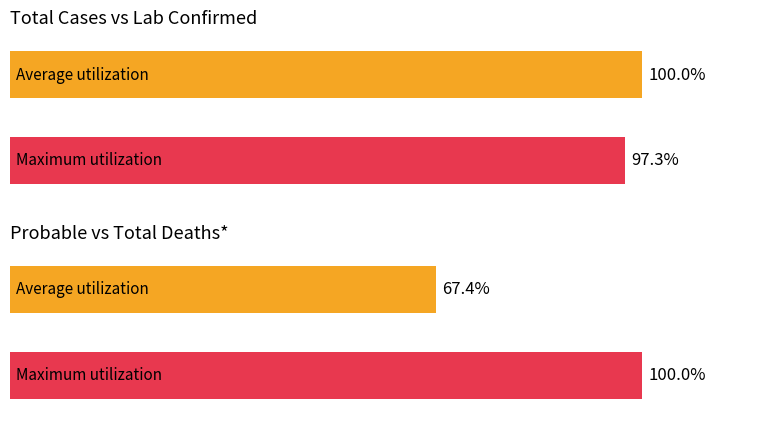

Is it true that Value Lab Confirmed equals 3068 at 06/03?

False